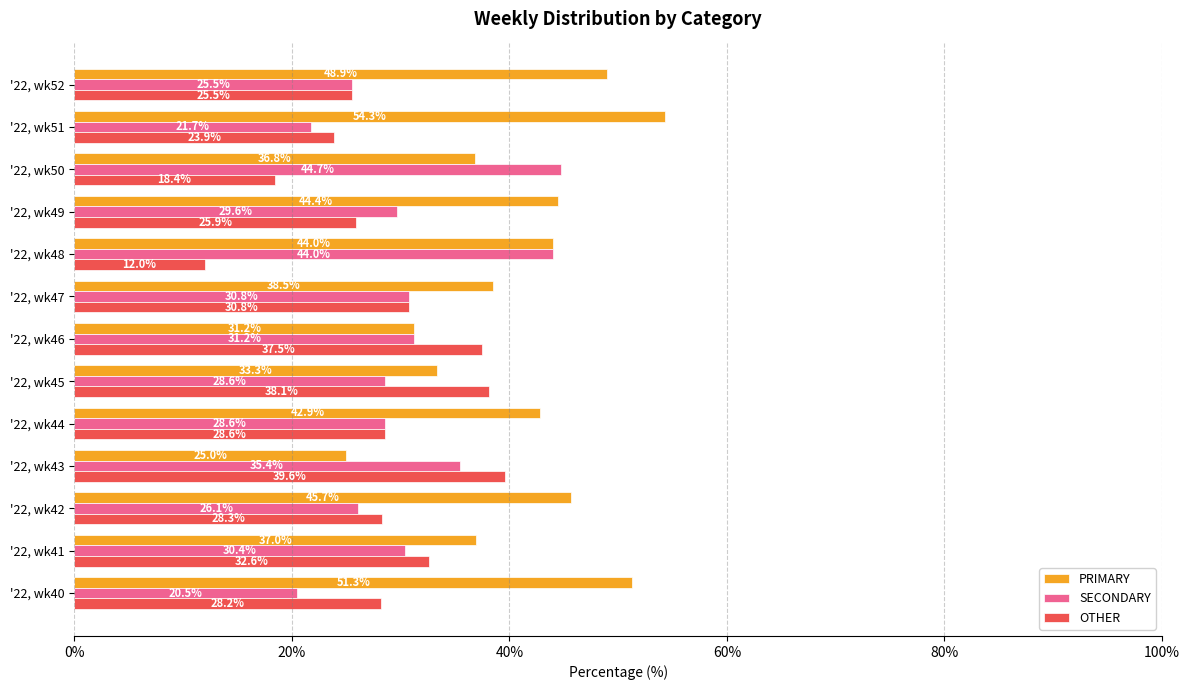

What is the maximum value for PRIMARY?

54.3